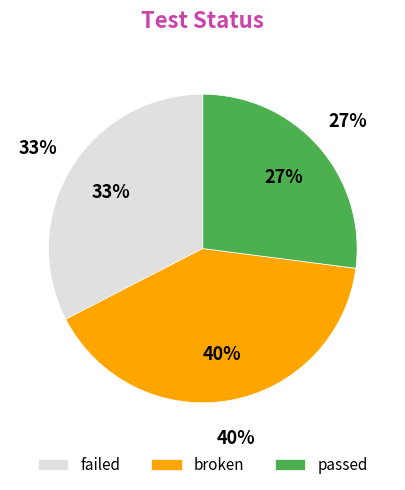

Rank the categories by value from highest to lowest.

broken, failed, passed